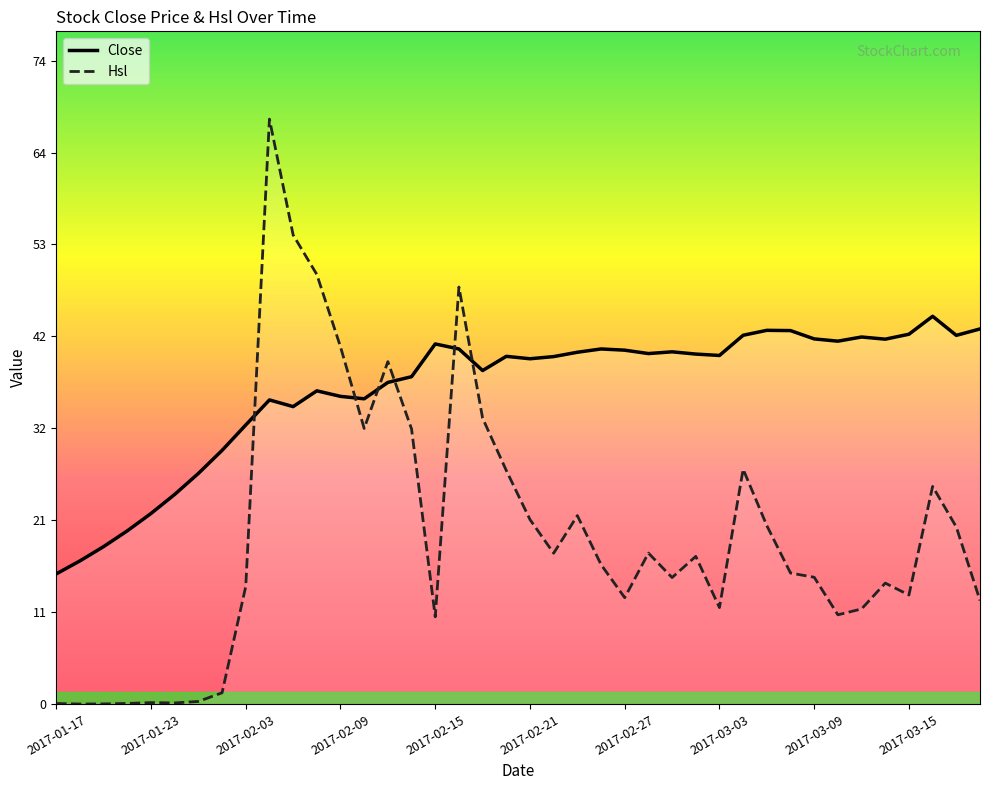

At how many categories does at least one series exceed 32?

32